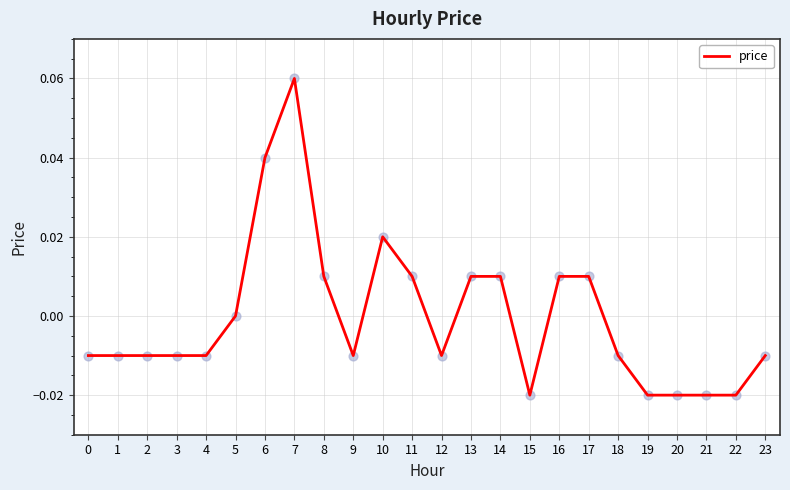

Between 9 and 14, which is larger?

14